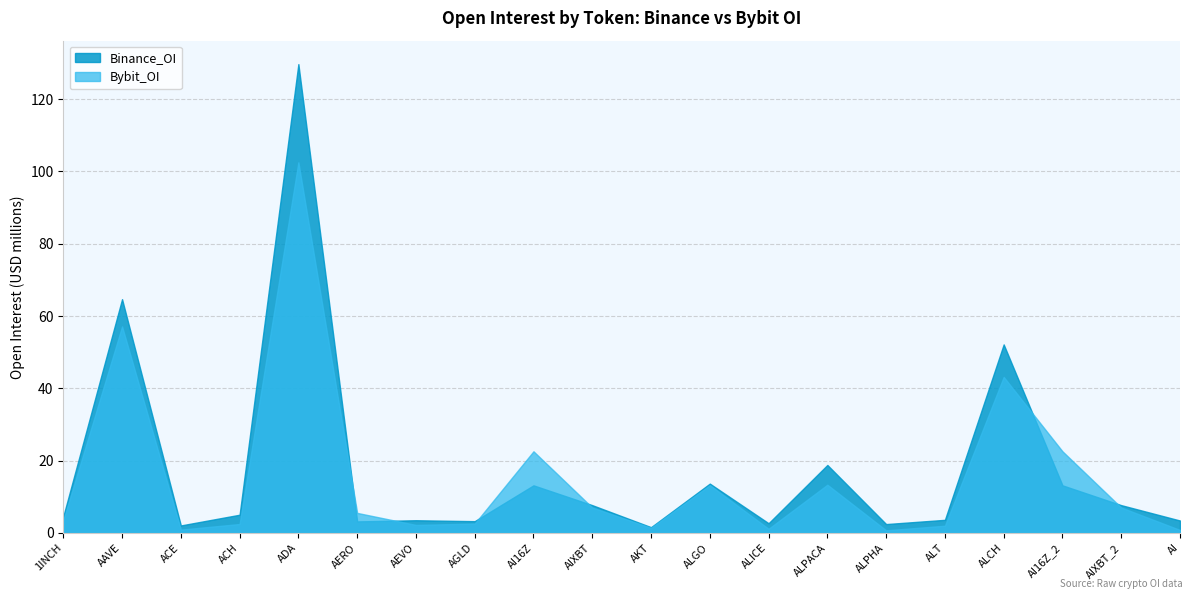

What is the difference between the highest and lowest values at ALGO?

0.4